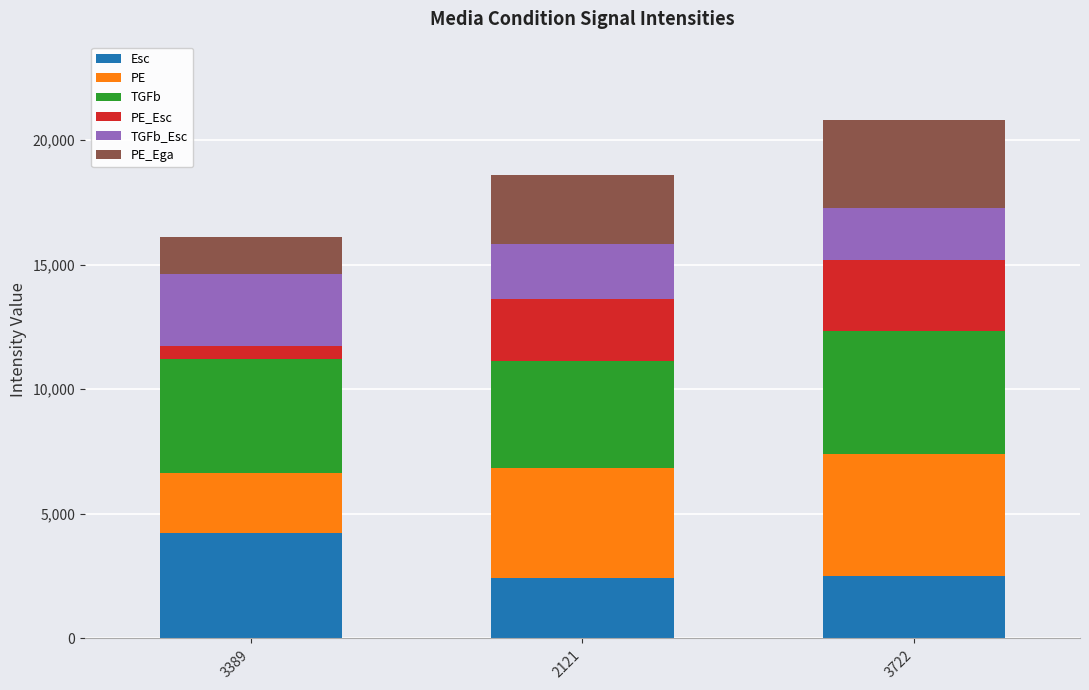

Which category has the highest value in the Esc series?

3389